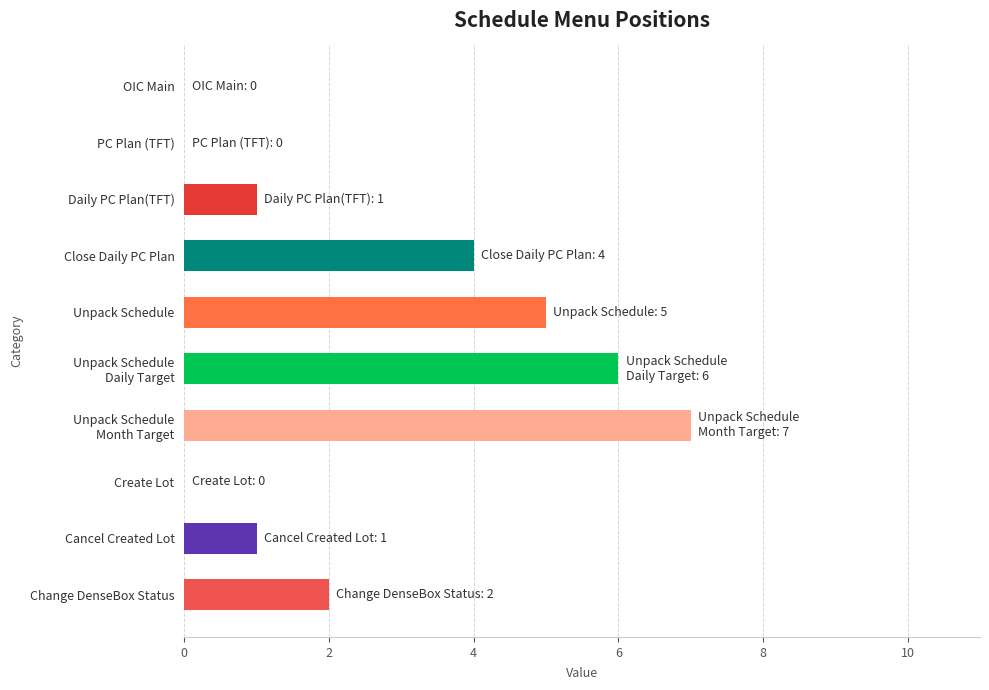

What value does the data have at Close Daily PC Plan?

4